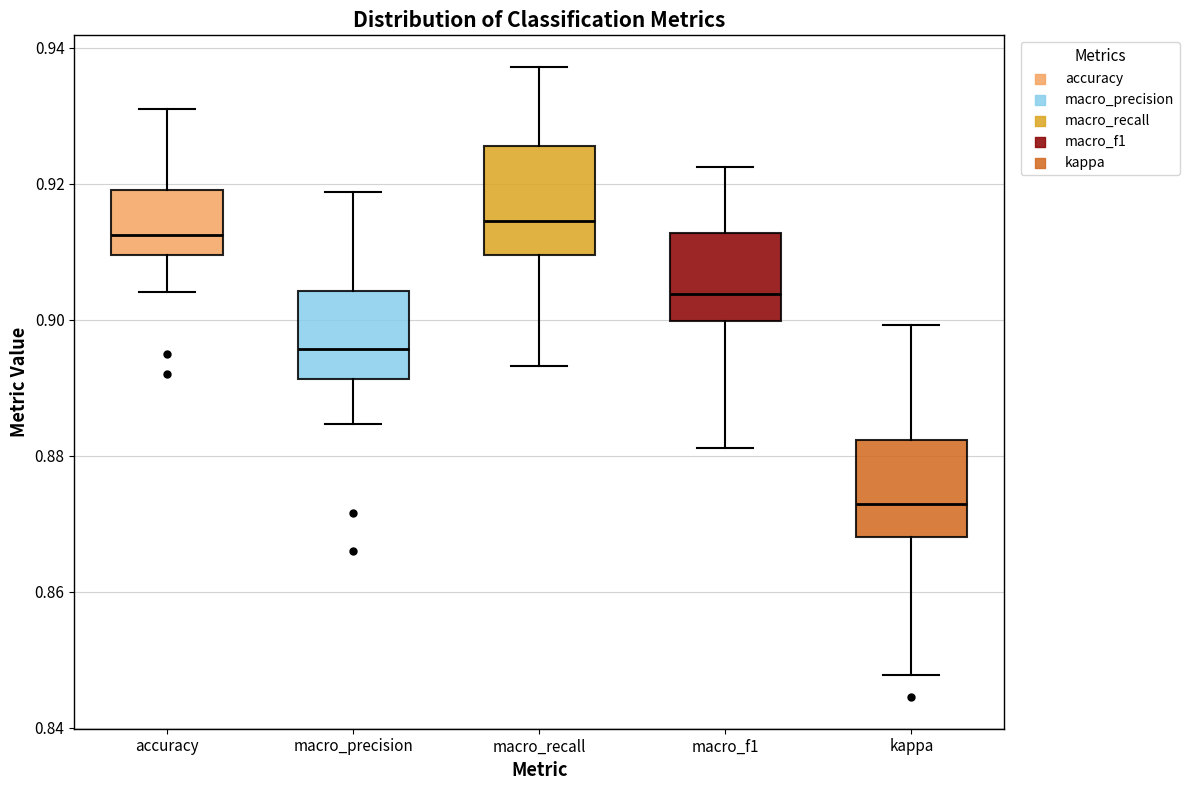

Reading left to right, transcribe this box plot: for each box, give where its median line is, the range the box spans, and where its two whiskers end, as read against the y-axis. The values are not printed on the chart, so give them approximately, as read against the axis.

accuracy: median 0.912, box 0.910 to 0.920, whiskers 0.904 to 0.932
macro_precision: median 0.896, box 0.892 to 0.904, whiskers 0.884 to 0.918
macro_recall: median 0.914, box 0.910 to 0.926, whiskers 0.894 to 0.938
macro_f1: median 0.904, box 0.900 to 0.912, whiskers 0.882 to 0.922
kappa: median 0.872, box 0.868 to 0.882, whiskers 0.848 to 0.900